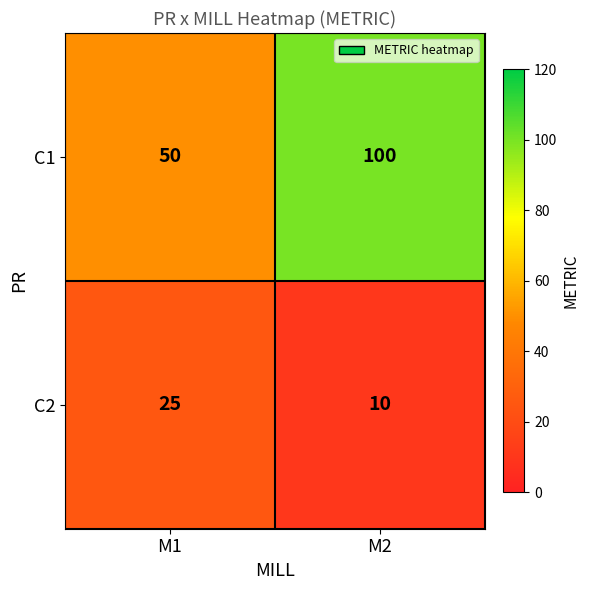

What is the average value of the C2 series?

18